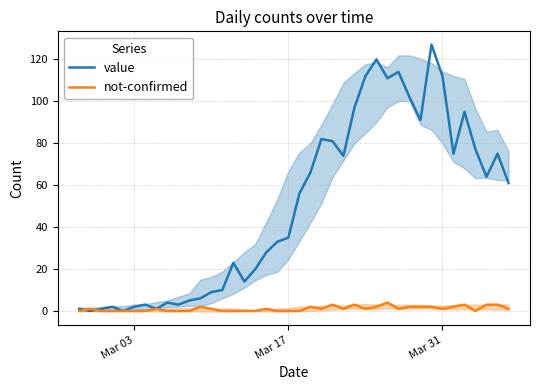

What is the maximum value for value?

127